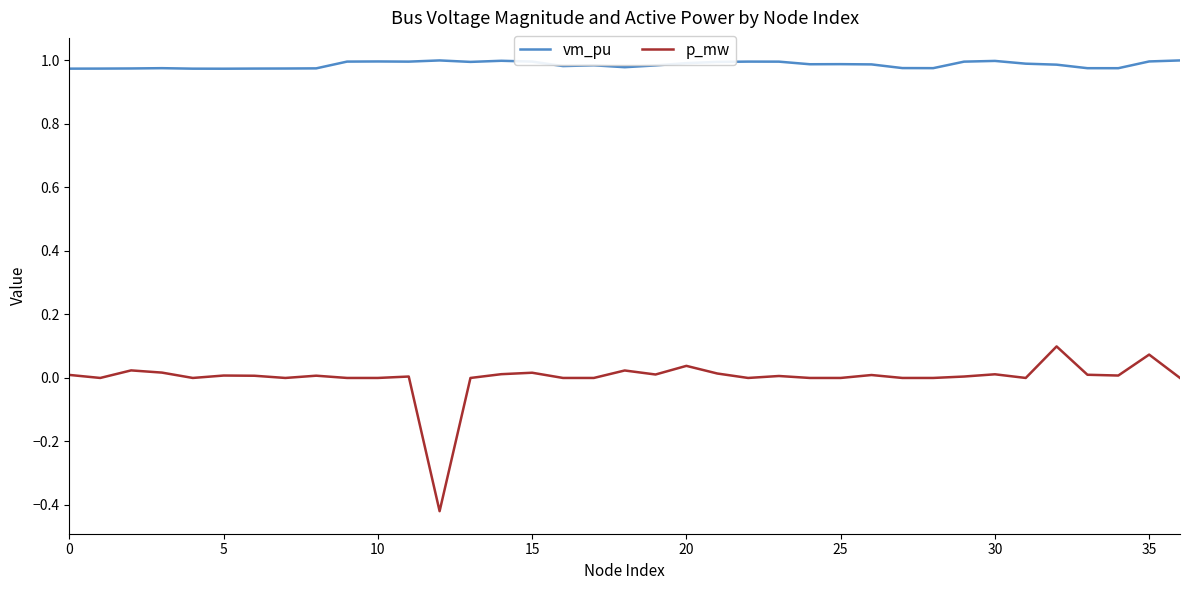

Which series has the largest range (max minus min)?

p_mw